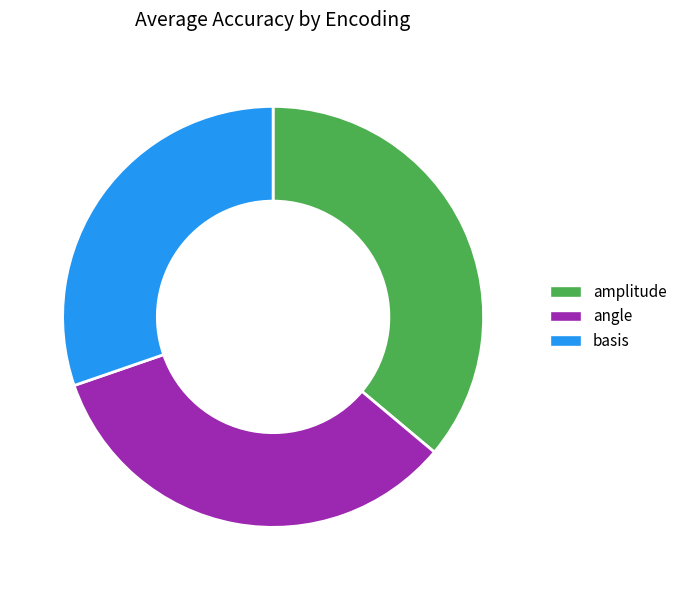

Which has a higher value, angle or amplitude?

amplitude